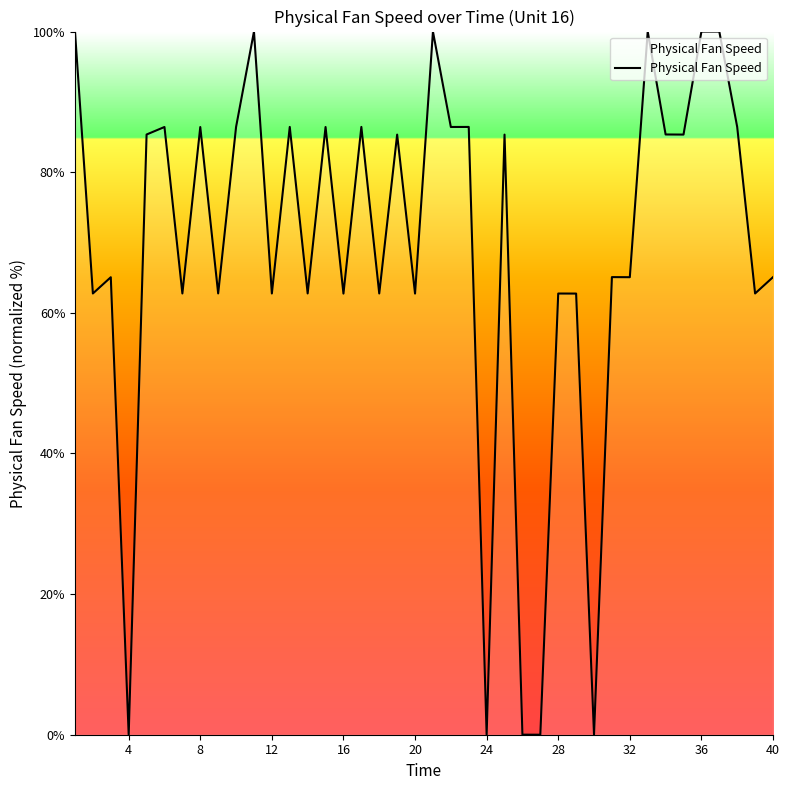

What is the greatest value displayed?

100.0